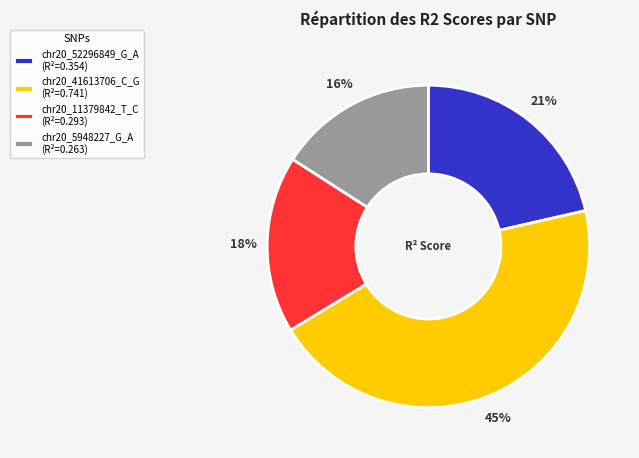

Is there any slice that represents more than half of the pie?

No